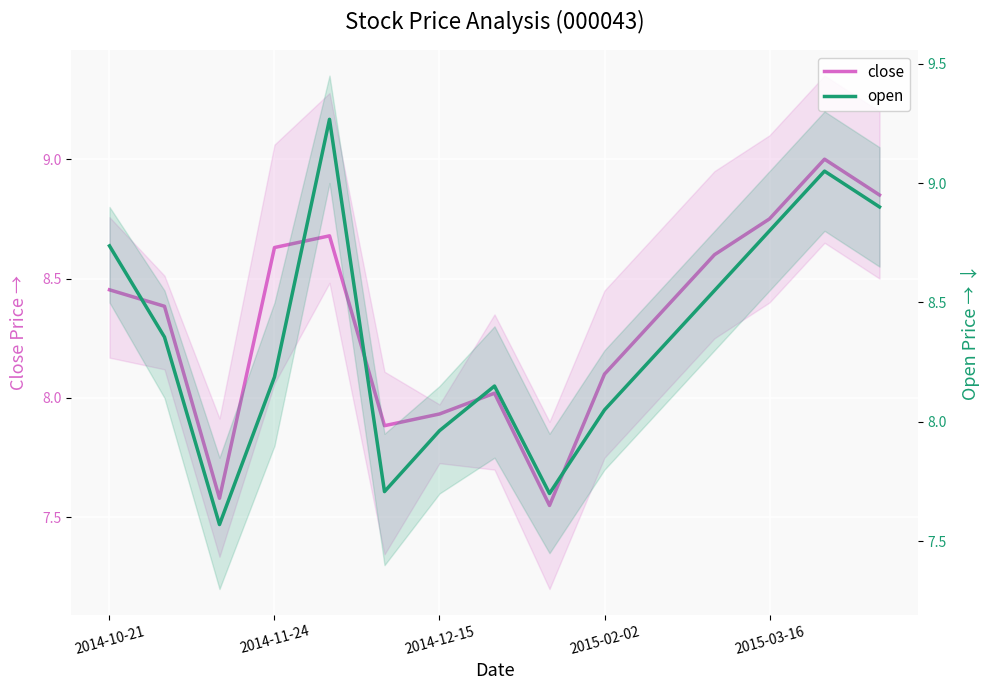

True or false: close and open intersect in this chart.

True